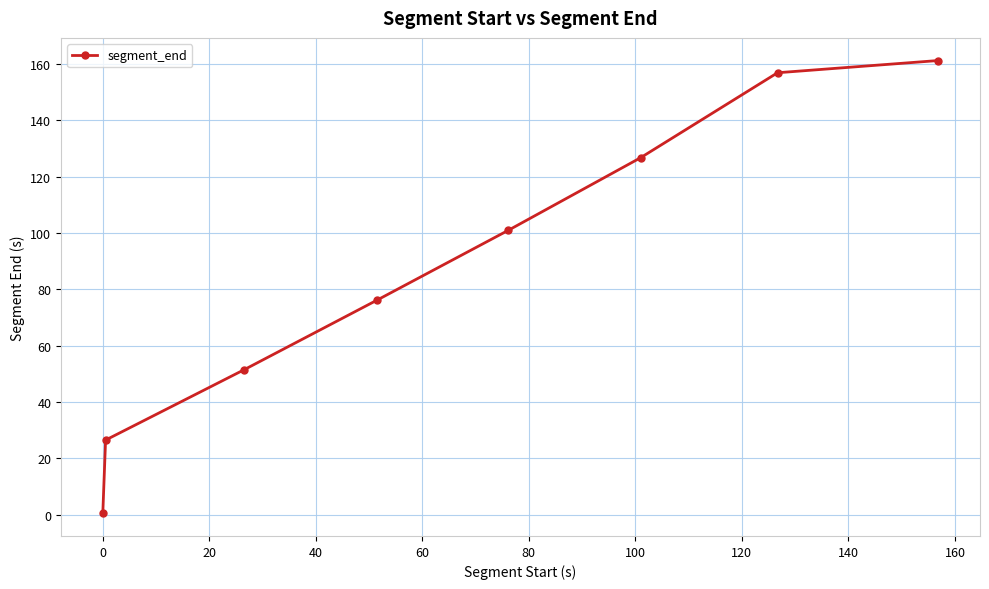

Reading left to right, extract all data points from this chart.

0.5	26.5	51.5	76.1	101.0	126.7	156.9	161.2